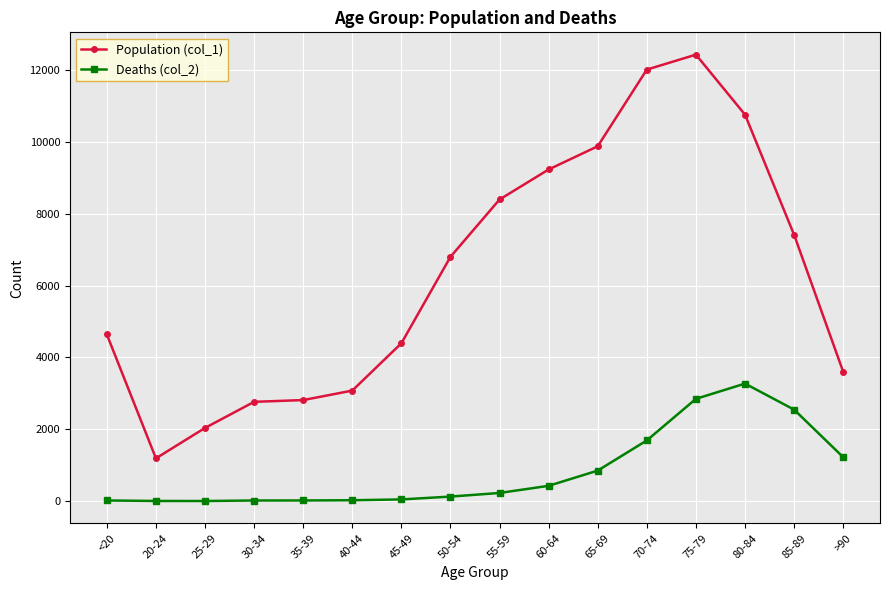

How many distinct data groups are displayed?

2